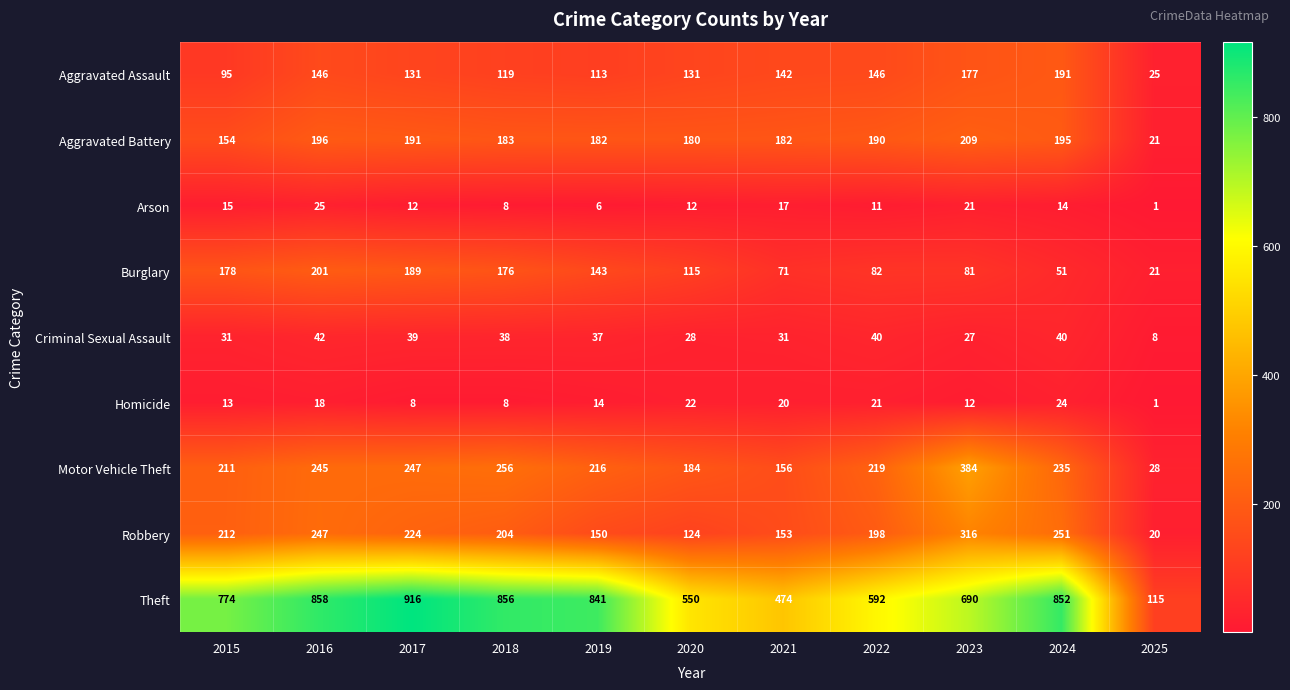

Count the number of categories in the chart.

11